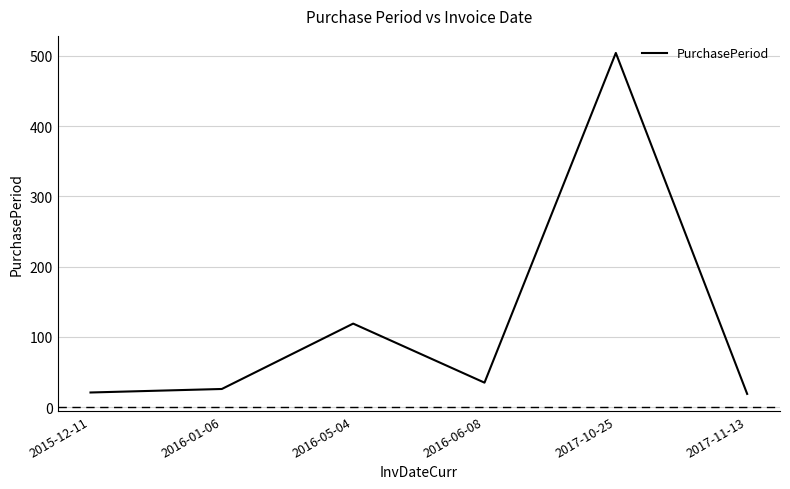

Where is the first local maximum?

2016-05-04